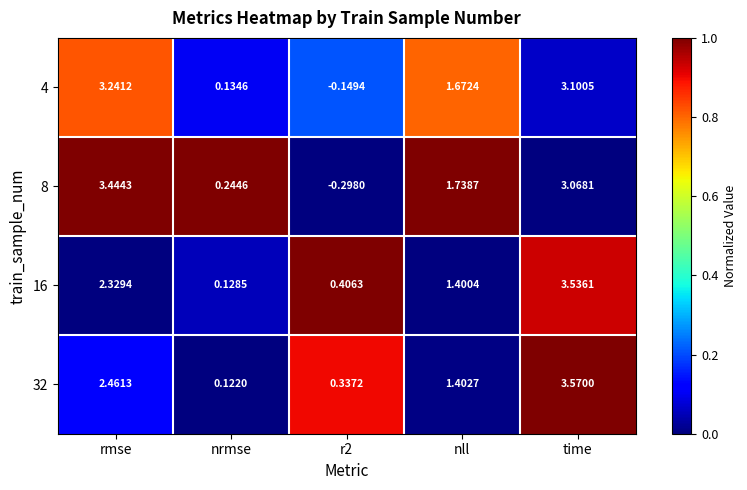

Which category has the highest value in the 4 series?

rmse